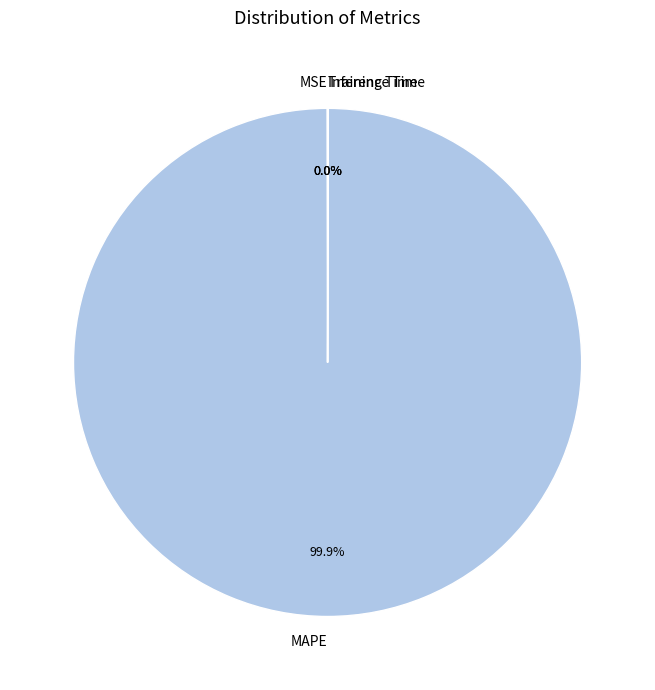

To the nearest percent, what is the average slice percentage?

25%